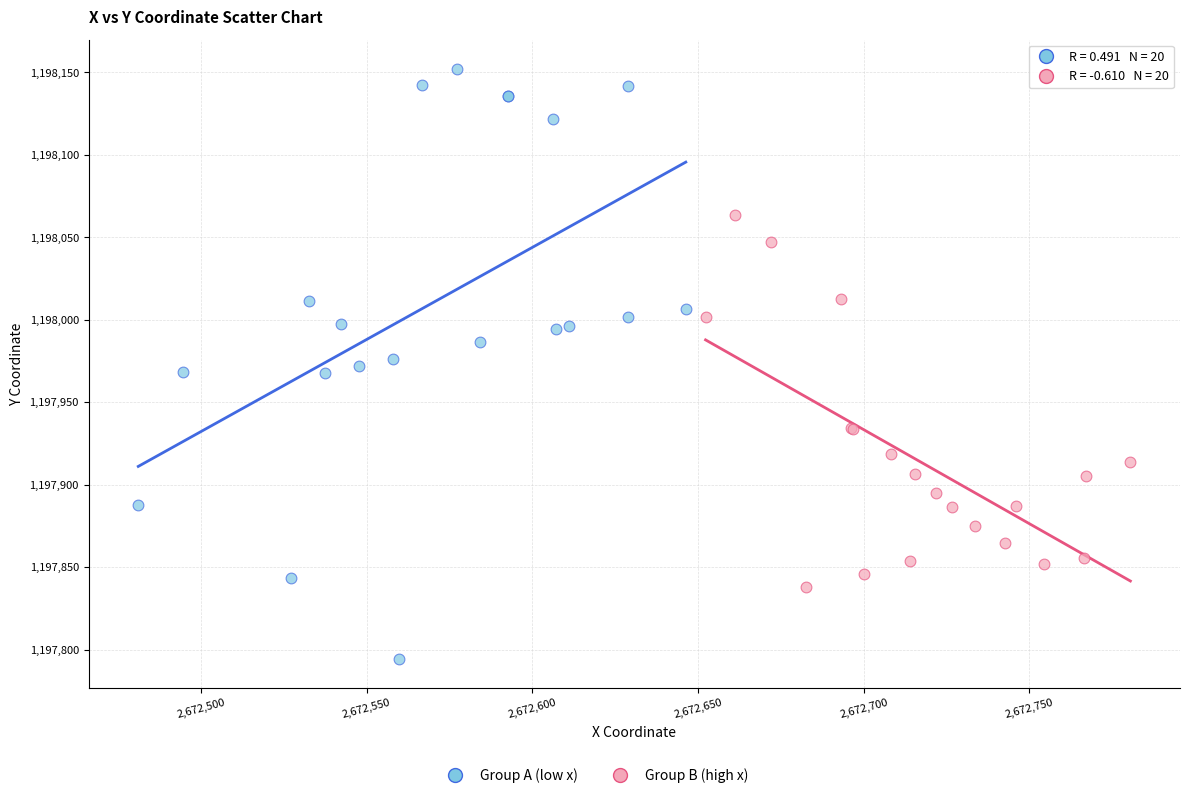

Which series reaches the minimum Y coordinate?

Group A (low x)